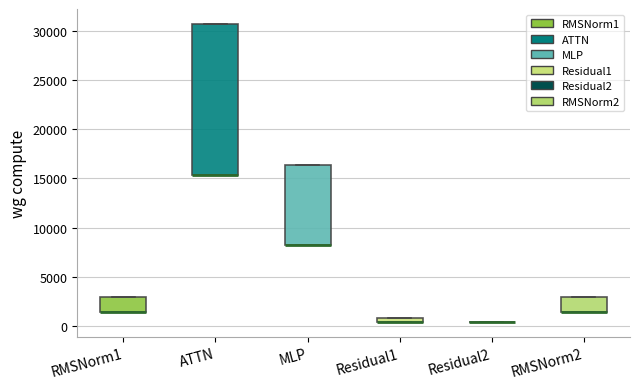

Comparing the boxes themselves (not the whiskers), which one is the tallest?

ATTN